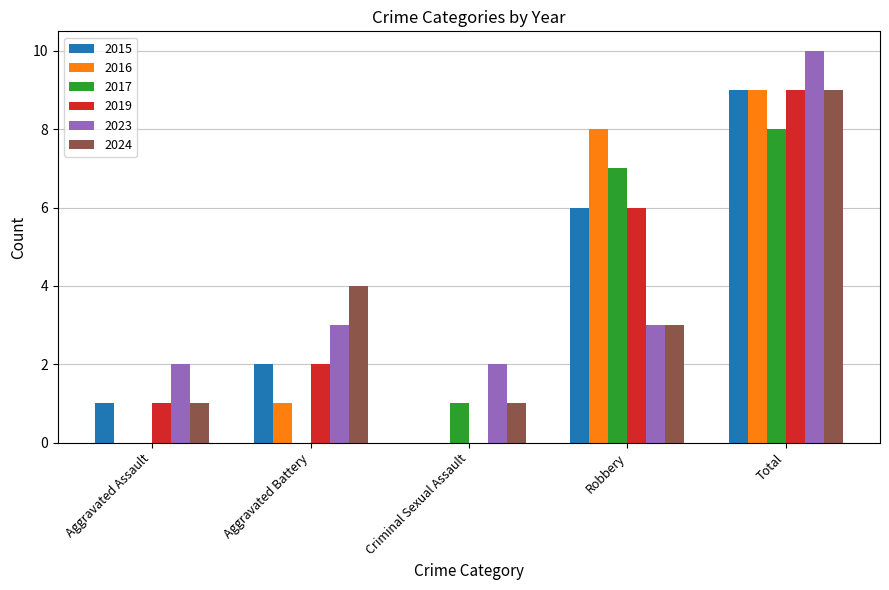

What is the average value of the 2016 series?

4